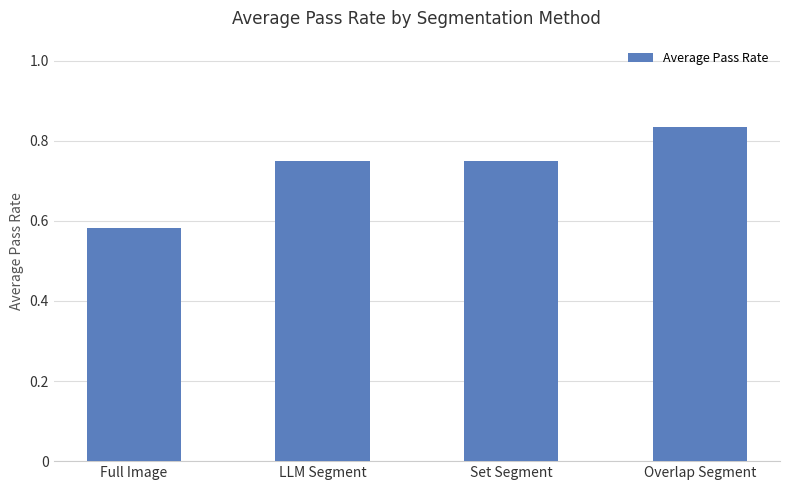

What is the average value?

0.7